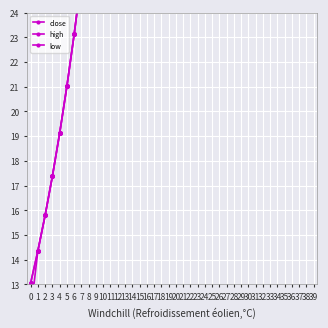

What is the greatest value displayed?

42.0